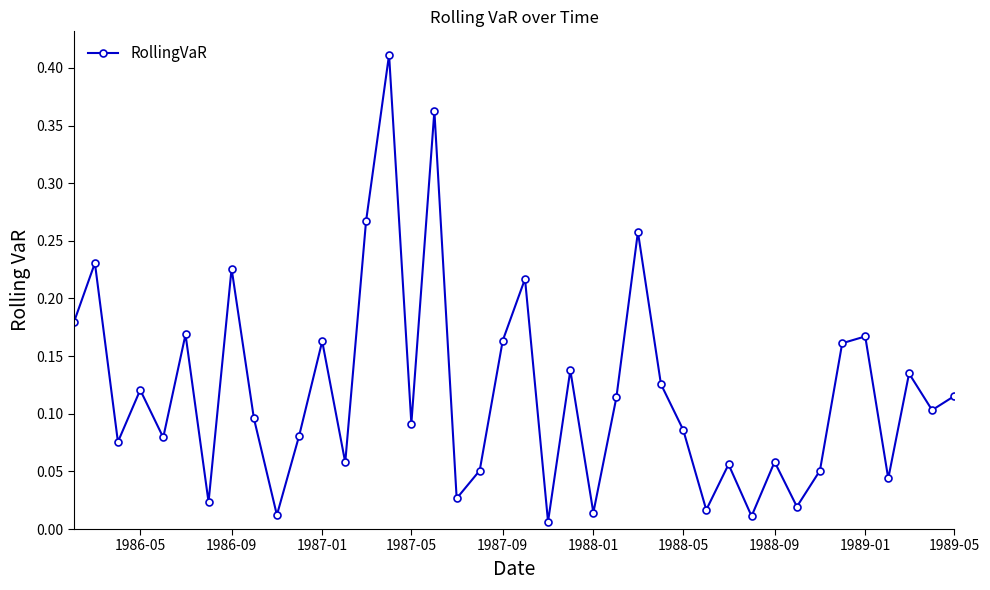

What is the sum of all values?

4.8